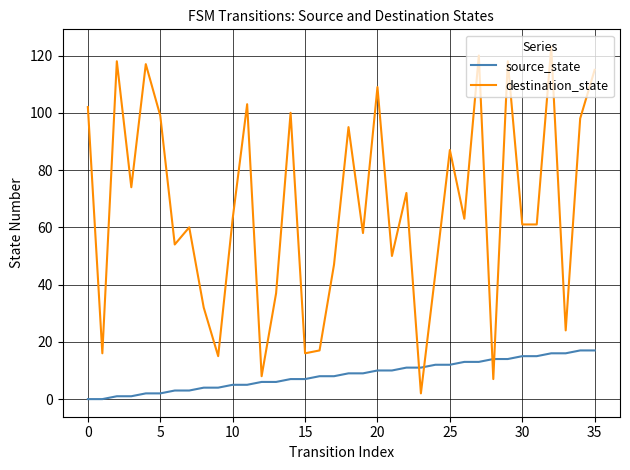

How many values in the destination_state series are below 63?

18